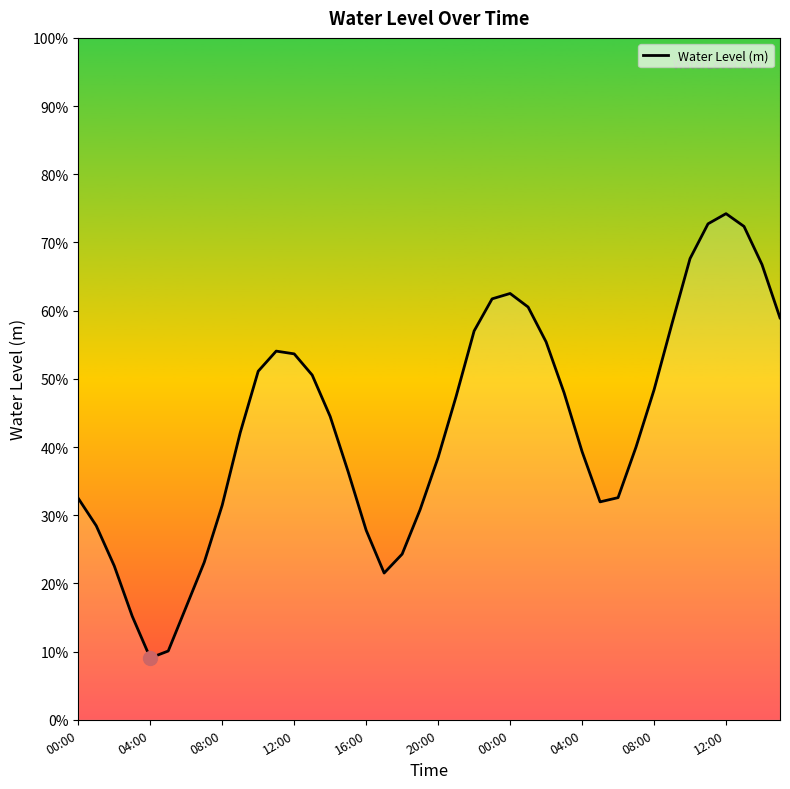

How many interior local valleys (lower than both neighbors) does the data have?

3